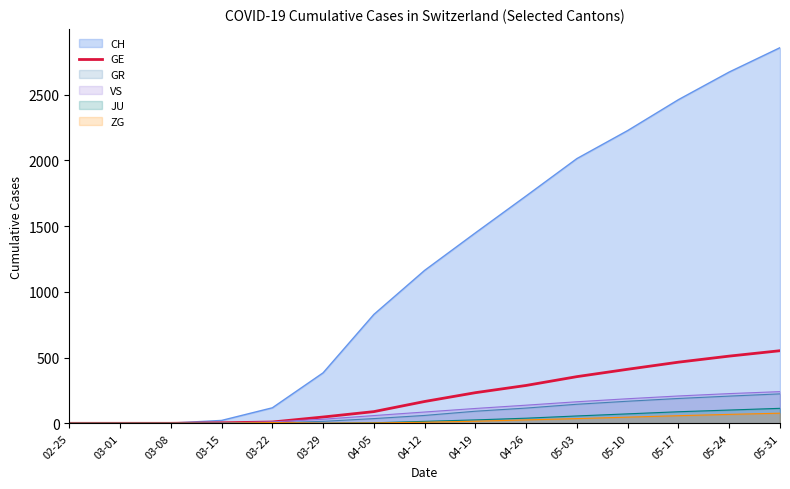

How many data points are less than 166?

7